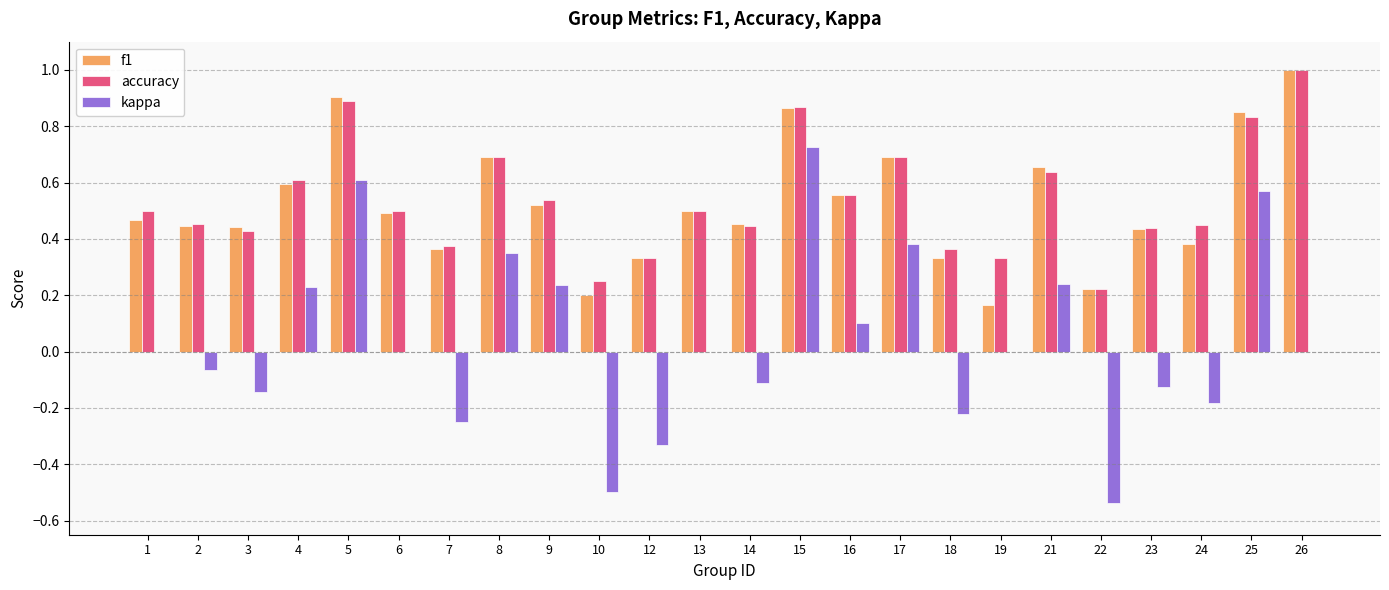

Which series changed the most between 7 and 16?

kappa